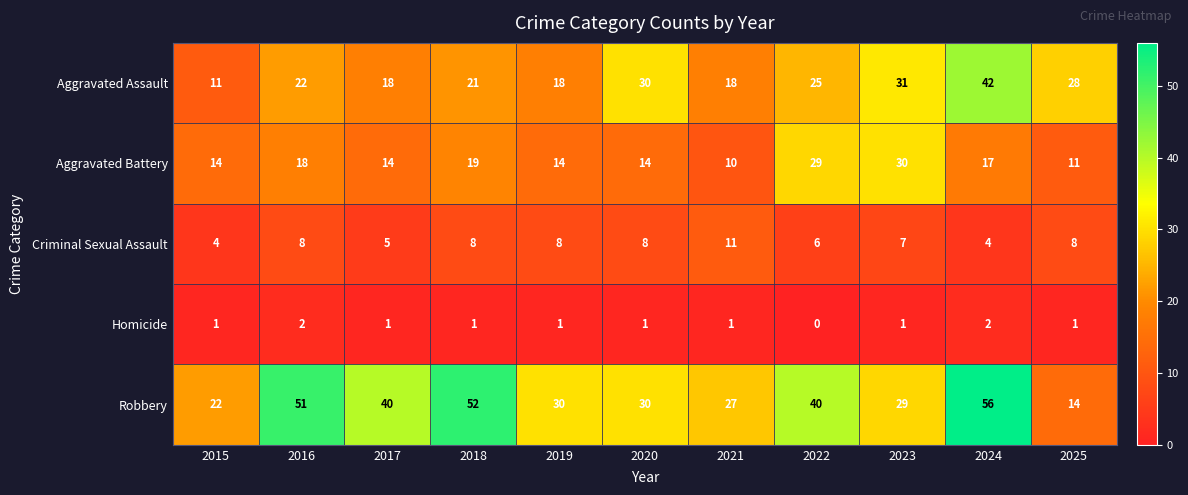

What is the difference between the maximum and second lowest values in the Aggravated Assault series?

24